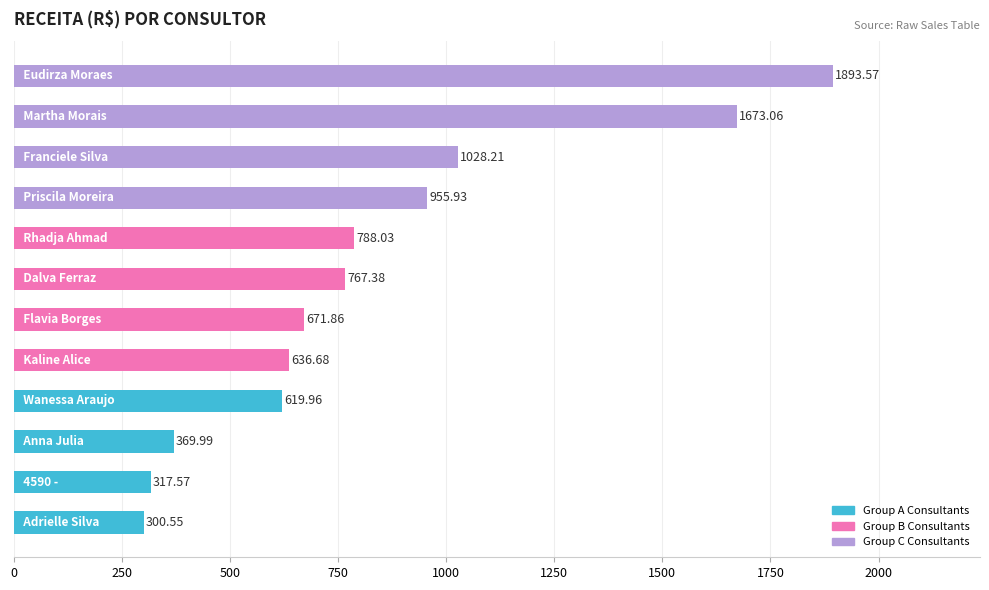

Does the chart contain stacked bars?

No